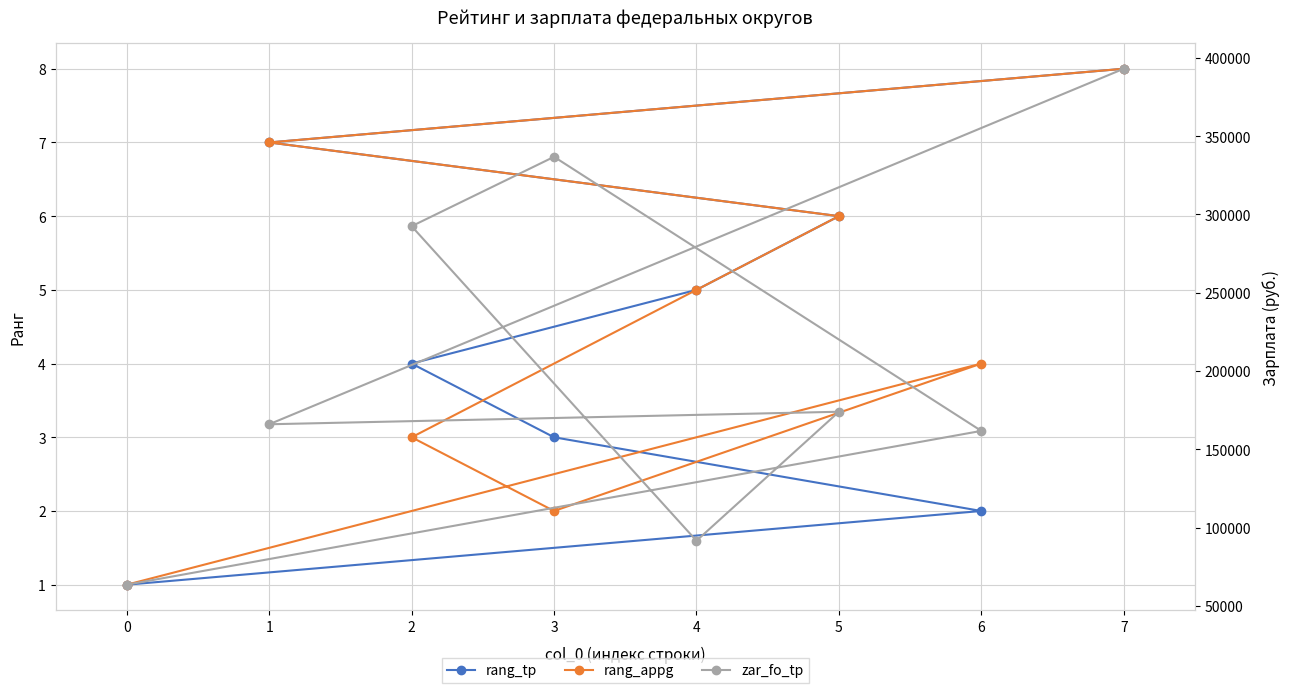

How many data points in zar_fo_tp are above 173965?

3